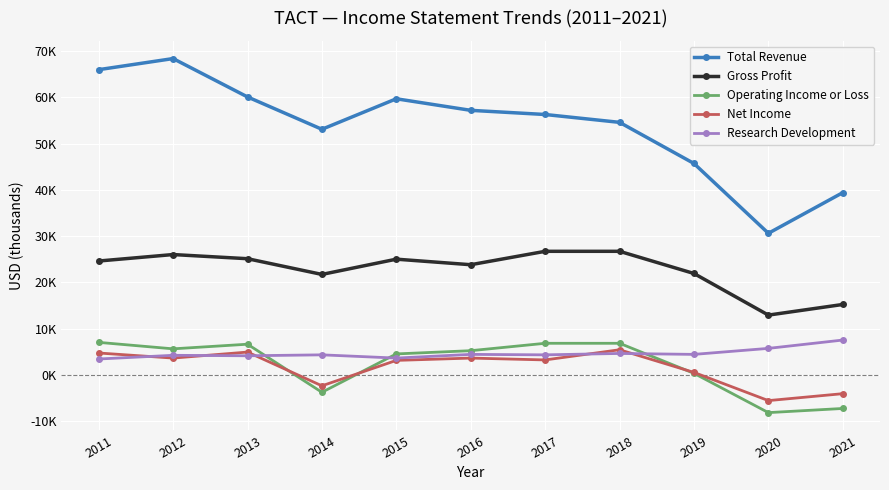

What is the greatest value displayed?

68400